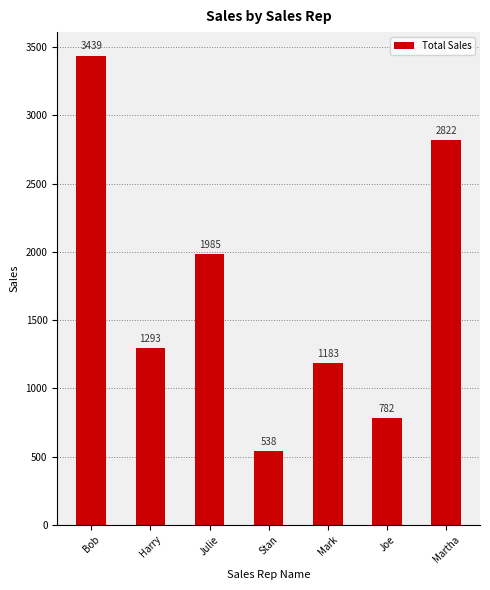

What is the label of the 4th bar from the right?

Stan